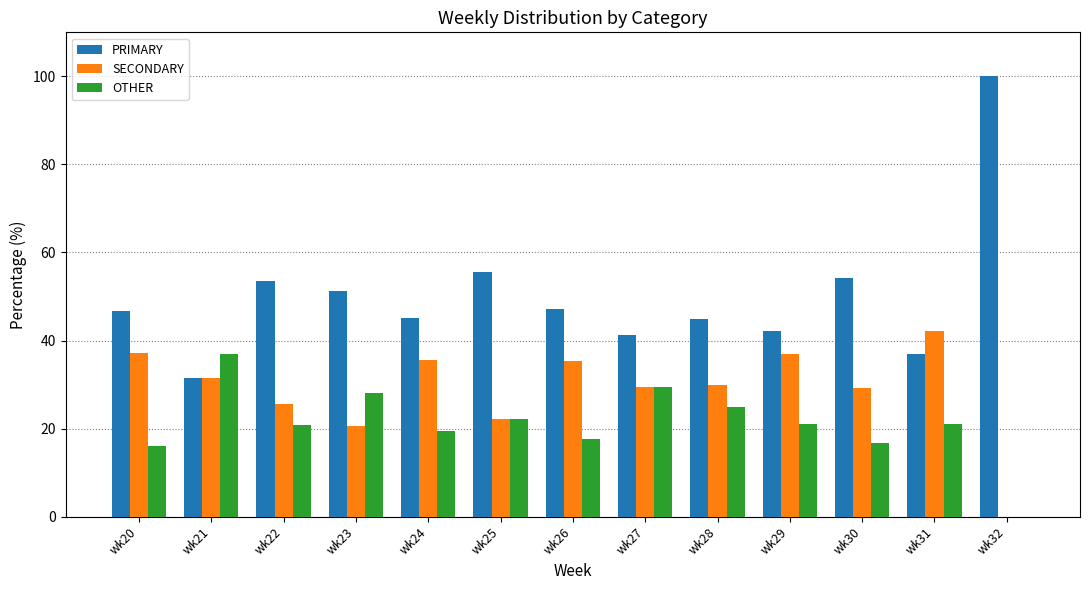

Are the bars grouped side by side (vs. stacked)?

Yes